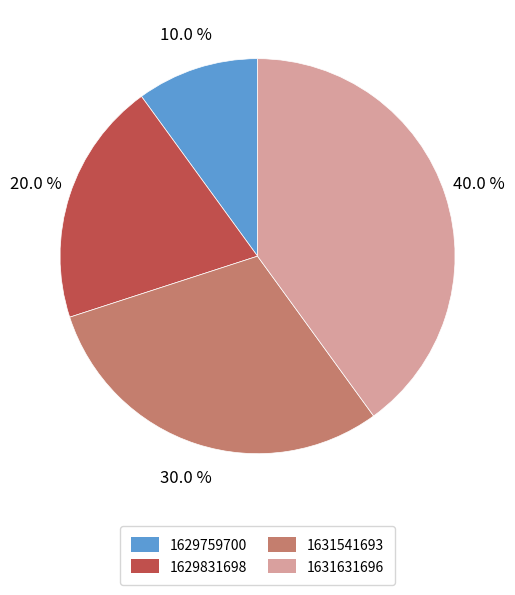

Is there any slice that represents more than half of the pie?

No